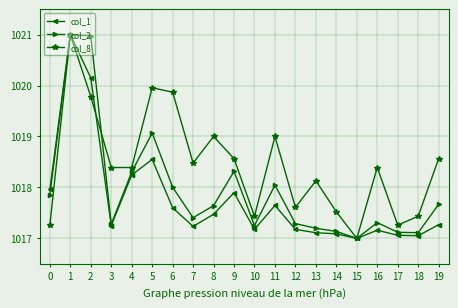

At which category does the chart reach its minimum across all series?

15